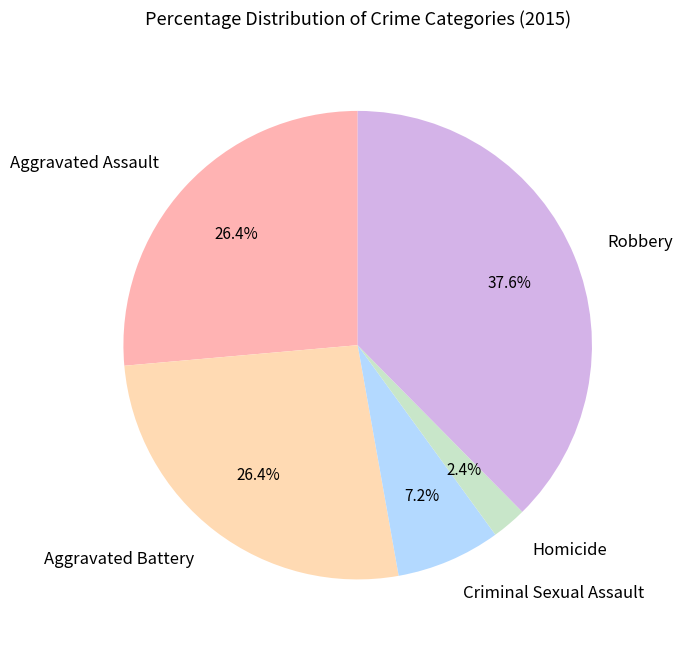

Which has a higher value, Robbery or Homicide?

Robbery